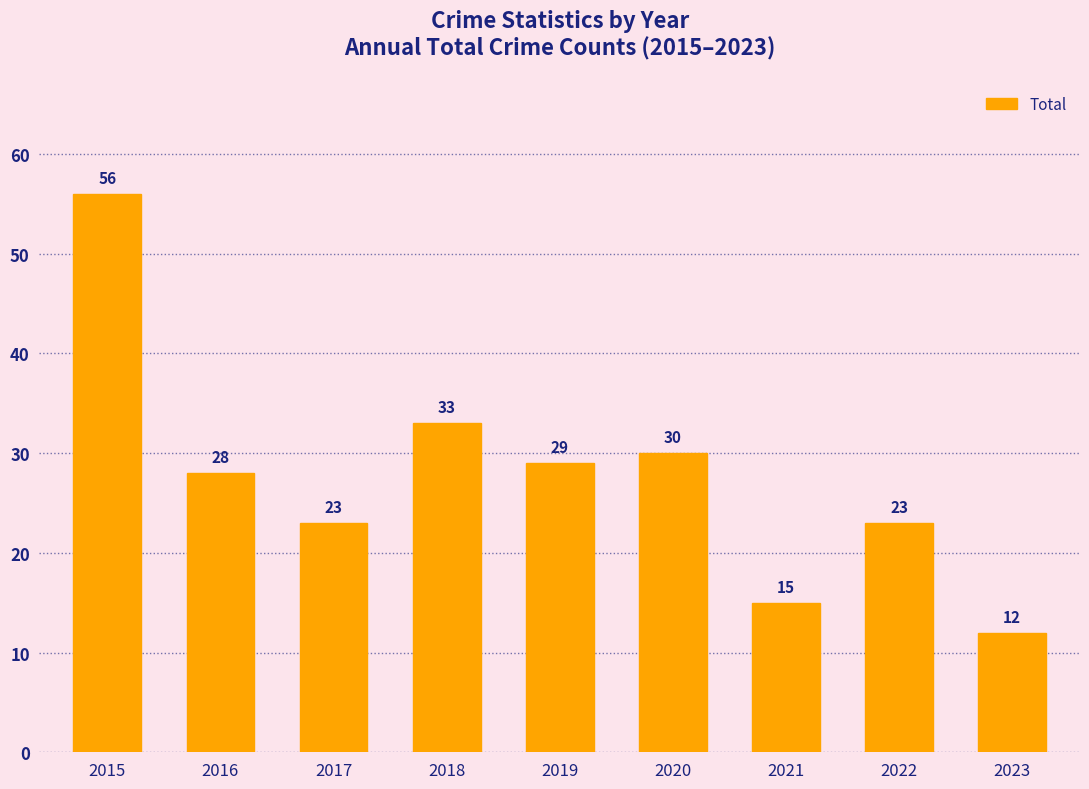

At which label does the data first exceed 28?

2015